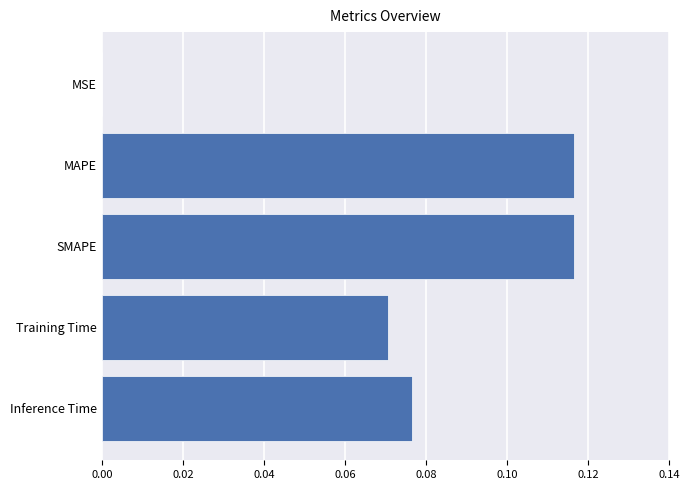

Is it true that the value at MAPE is 0.0?

False